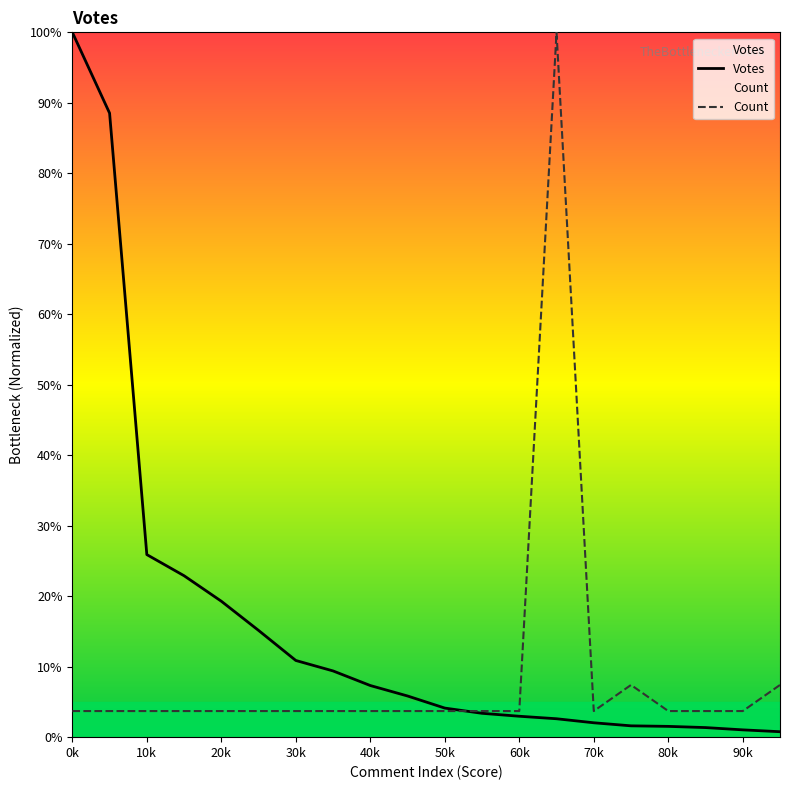

List the series in order of their overall mean, highest first.

Votes, Count